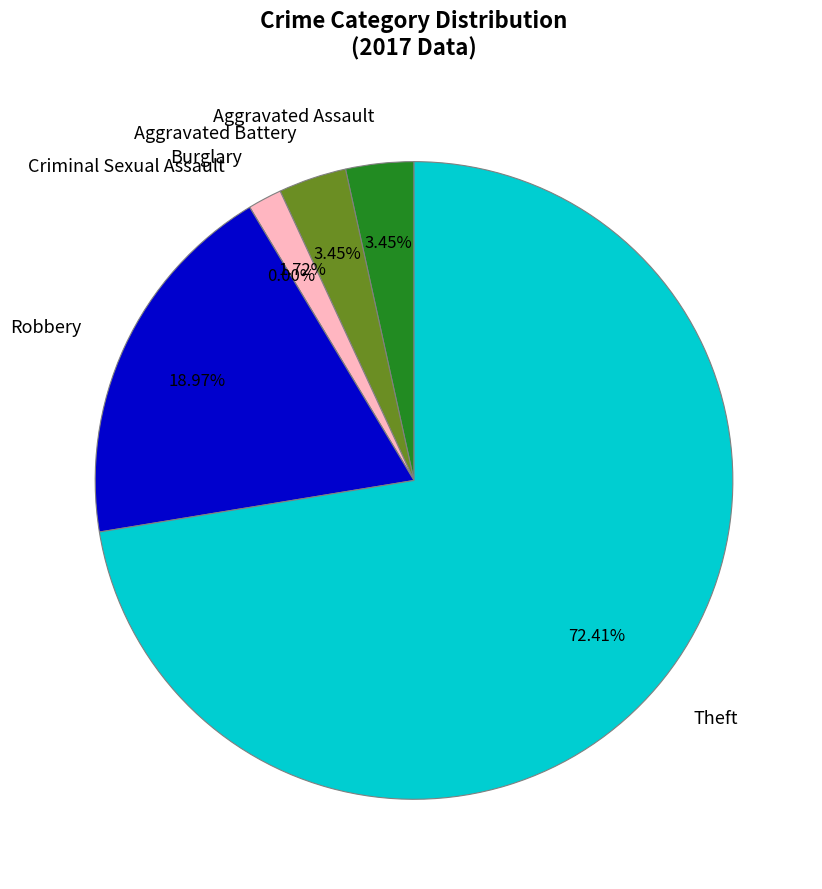

Is there any slice that represents more than half of the pie?

Yes